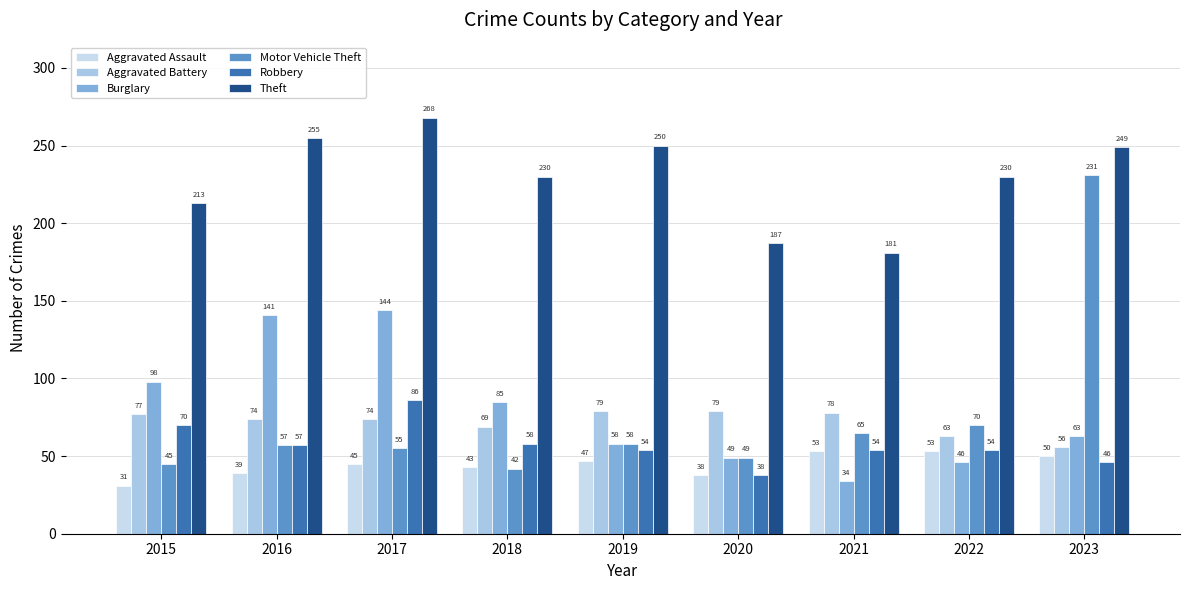

What is the maximum value shown in the chart?

268